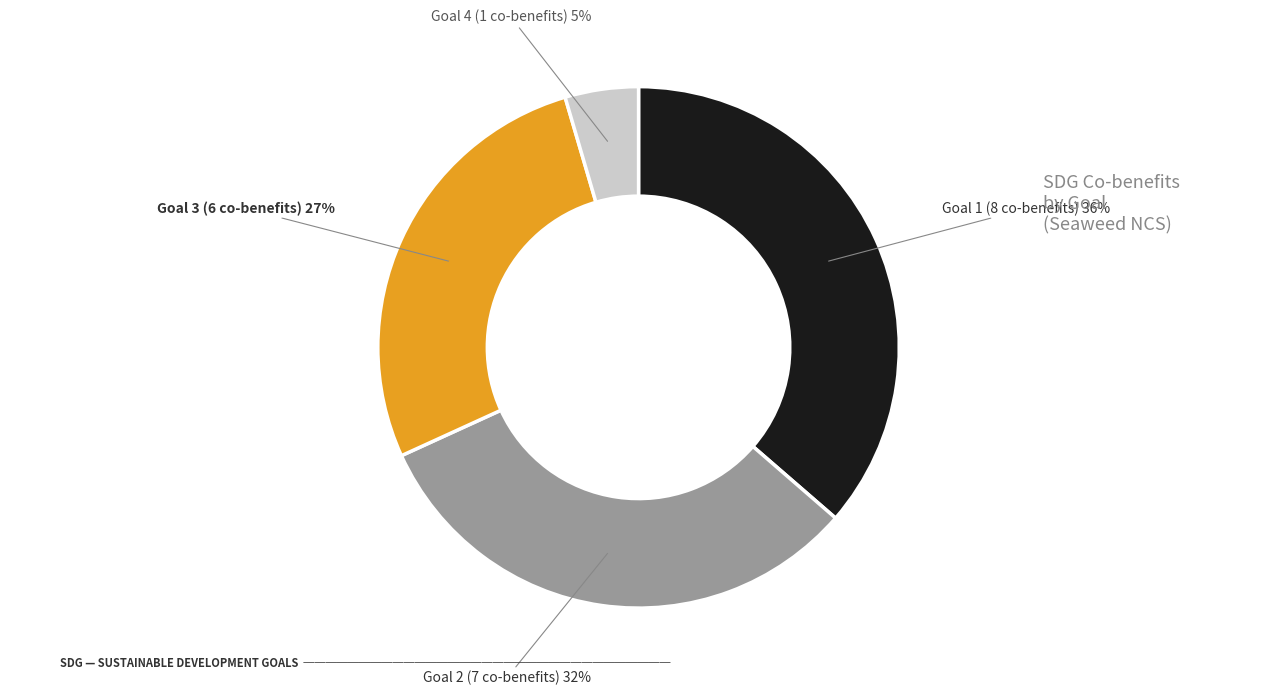

To the nearest percent, what is the average slice percentage?

25%